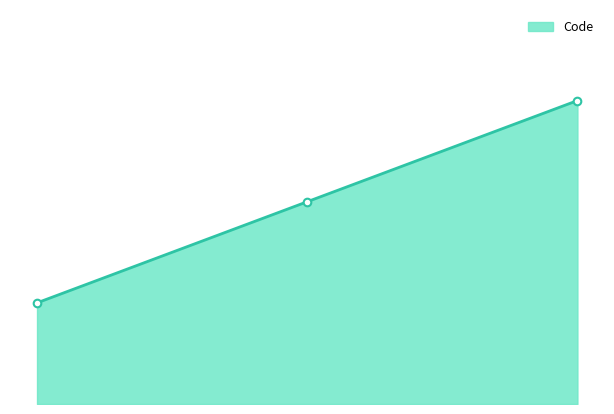

Approximately how many times larger is the value at 2.00 compared to 3.00?

0.7